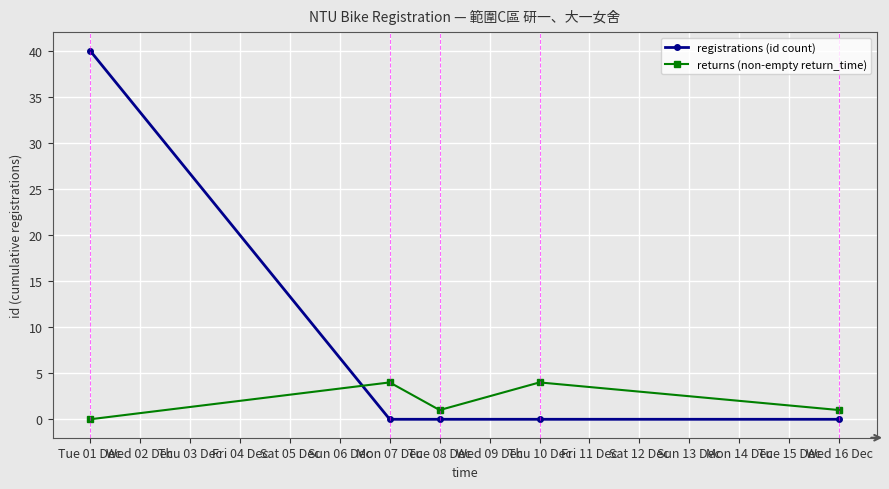

What is the difference between the highest and lowest values at Thu 10 Dec?

4